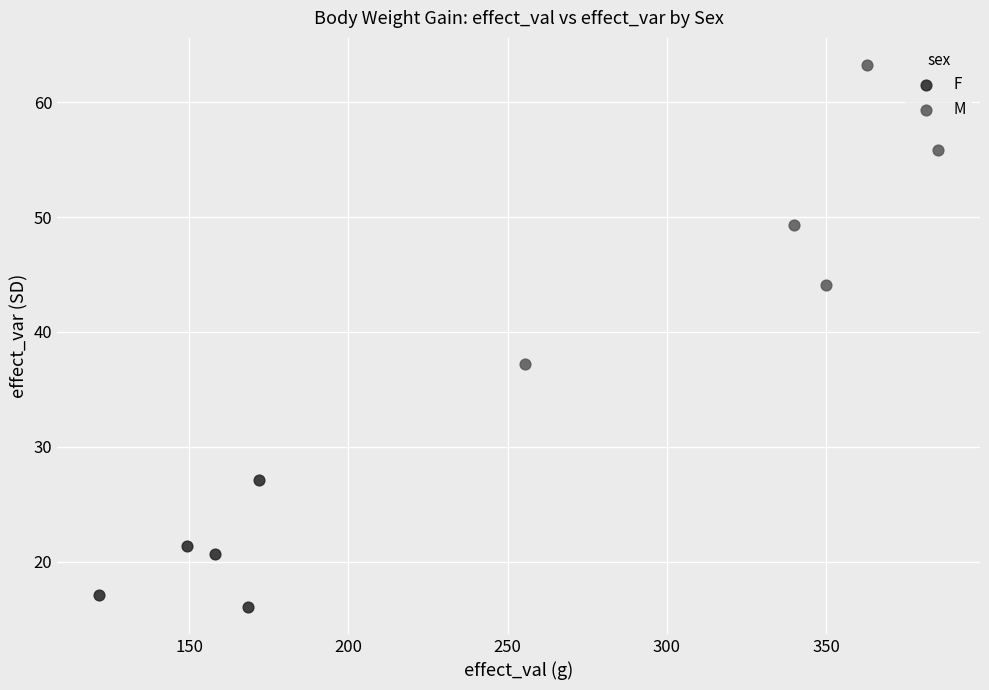

Which series contains the lowest Y value?

F